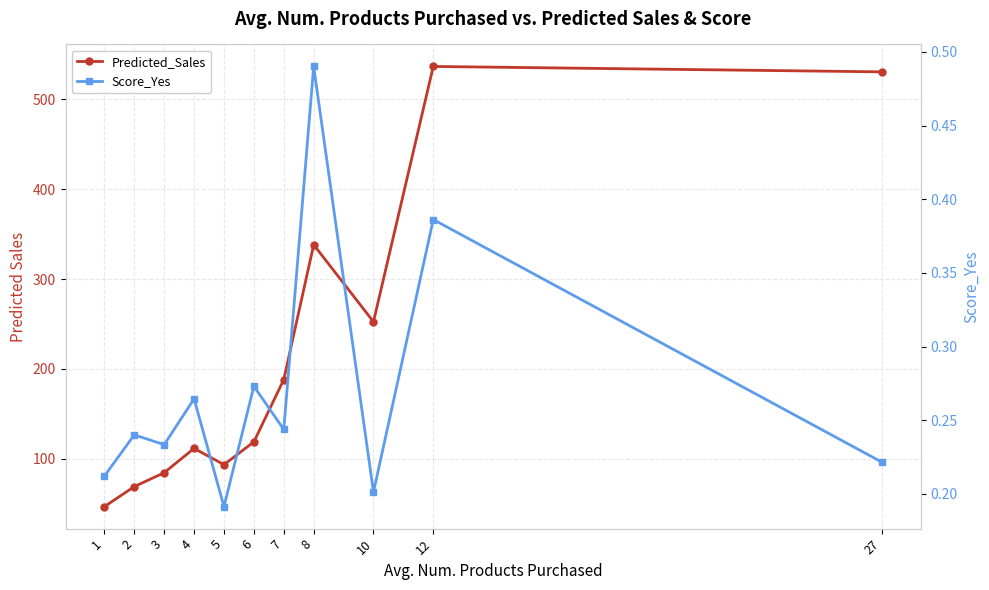

What is the difference between the maximum and minimum values in the Predicted_Sales series?

489.6